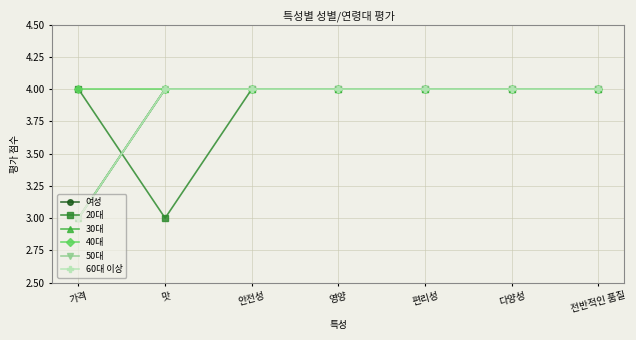

At how many categories does at least one series exceed 3?

7